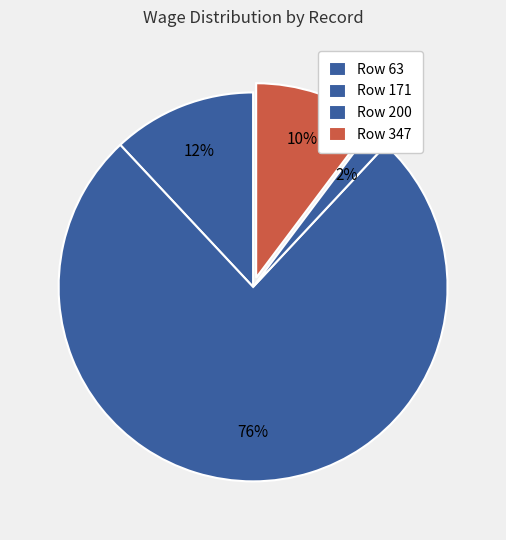

How many segments does this pie chart have?

4